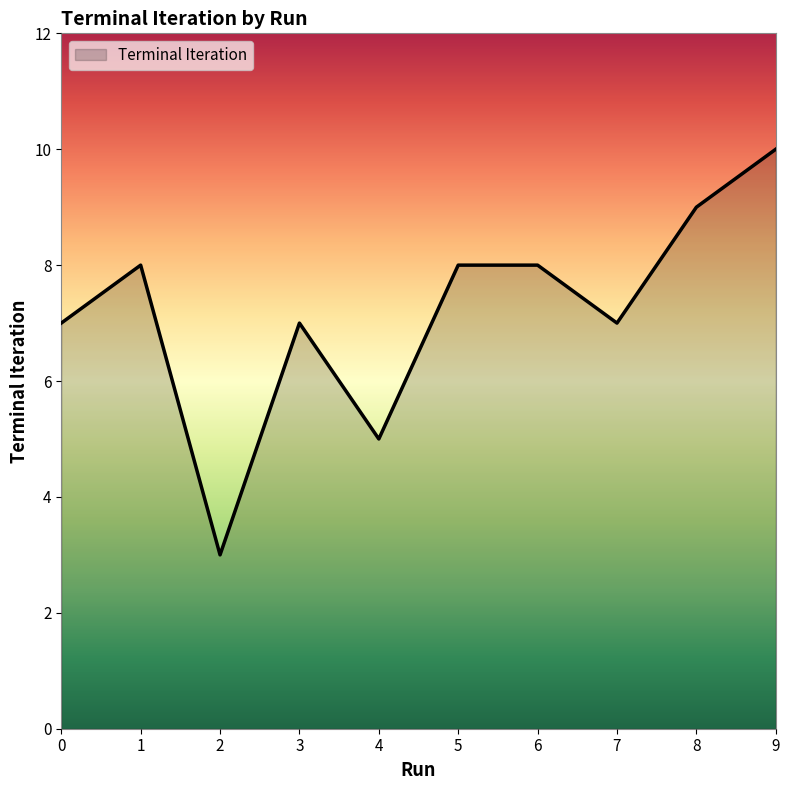

How many distinct data groups are displayed?

1